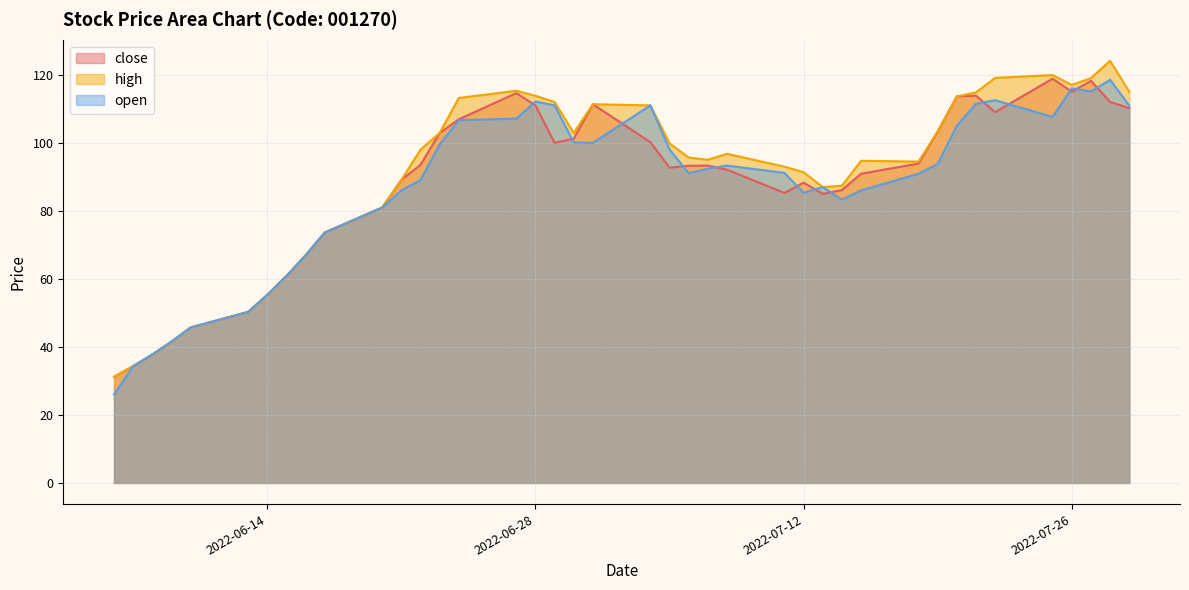

At which label does high reach its minimum?

2022-06-06